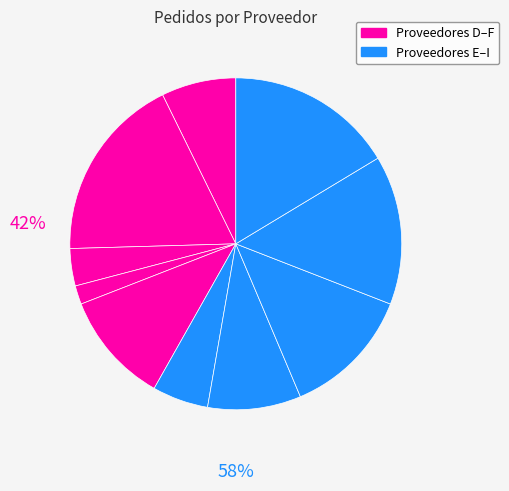

Is there any slice that represents more than half of the pie?

No